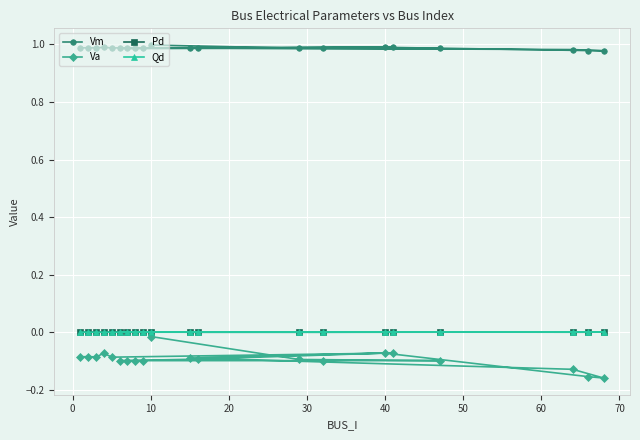

True or false: Vm and Pd cross at least once.

False